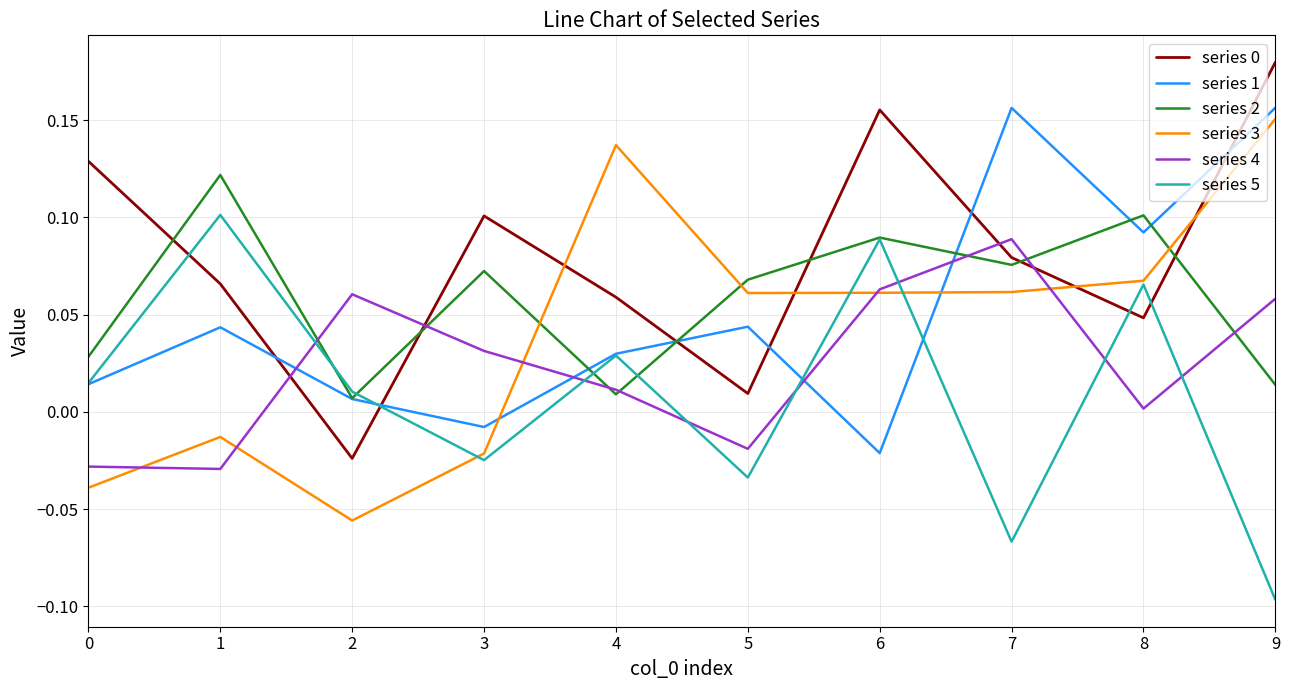

What is the total value across all series at 7?

0.4